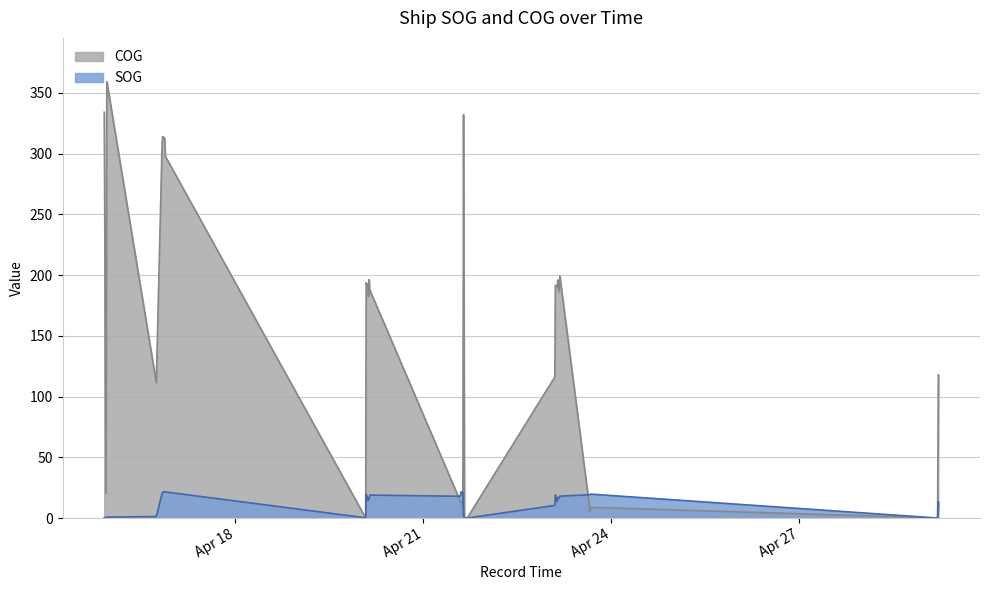

List the labels in order of SOG value, smallest first.

2024-04-21 15:59:31, 2024-04-21 16:35:32, 2024-04-21 16:50:32, 2024-04-29 05:00:59, 2024-04-29 05:00:59, 2024-04-29 05:00:59, 2024-04-29 05:00:59, 2024-04-21 15:47:30, 2024-04-21 16:11:30, 2024-04-20 01:57:41, 2024-04-15 21:49:20, 2024-04-15 22:31:20, 2024-04-15 22:49:20, 2024-04-16 17:45:48, 2024-04-21 15:26:30, 2024-04-23 02:25:08, 2024-04-23 03:18:36, 2024-04-29 05:16:59, 2024-04-29 05:16:59, 2024-04-20 02:50:27, 2024-04-20 03:00:28, 2024-04-20 03:15:27, 2024-04-23 03:56:49, 2024-04-23 03:30:24, 2024-04-20 03:25:27, 2024-04-20 02:30:00, 2024-04-21 14:11:21, 2024-04-23 04:19:20, 2024-04-20 03:35:27, 2024-04-23 02:35:26, 2024-04-23 15:55:10, 2024-04-20 02:08:42, 2024-04-23 16:06:41, 2024-04-16 19:59:16, 2024-04-16 20:11:47, 2024-04-21 15:10:30, 2024-04-16 20:25:17, 2024-04-16 21:11:27, 2024-04-21 14:27:21, 2024-04-16 21:00:28